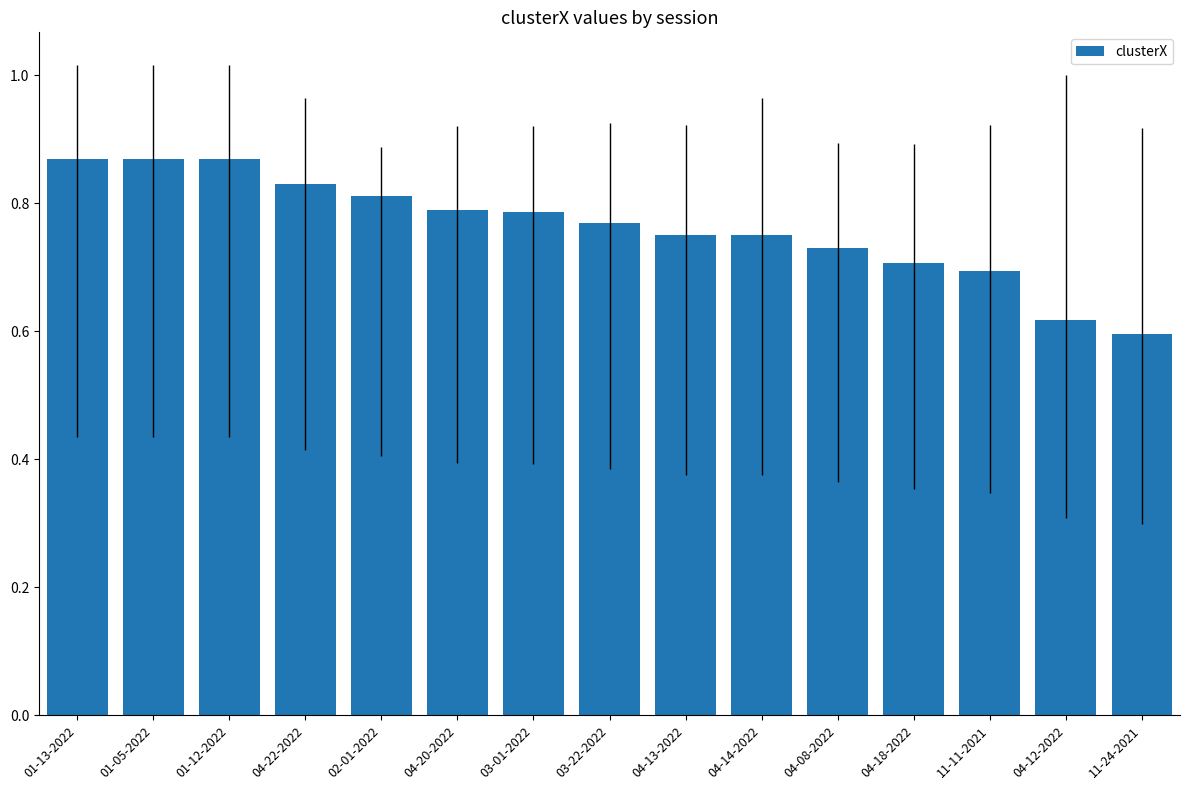

What is the label of the 5th bar from the right?

04-08-2022